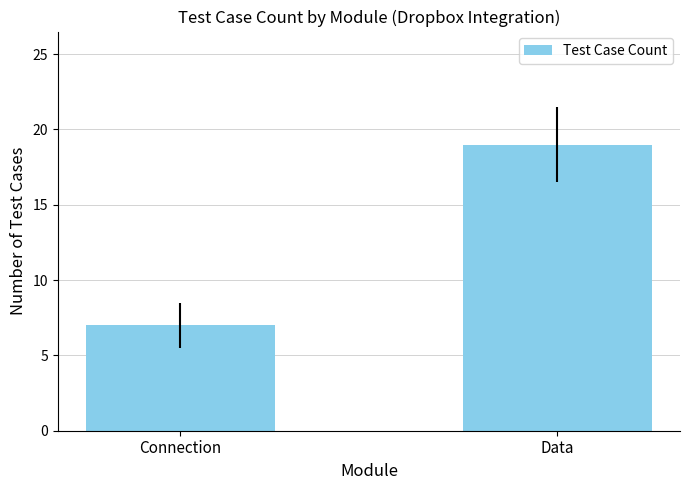

Reading right to left, list all the values displayed in this chart.

19	7